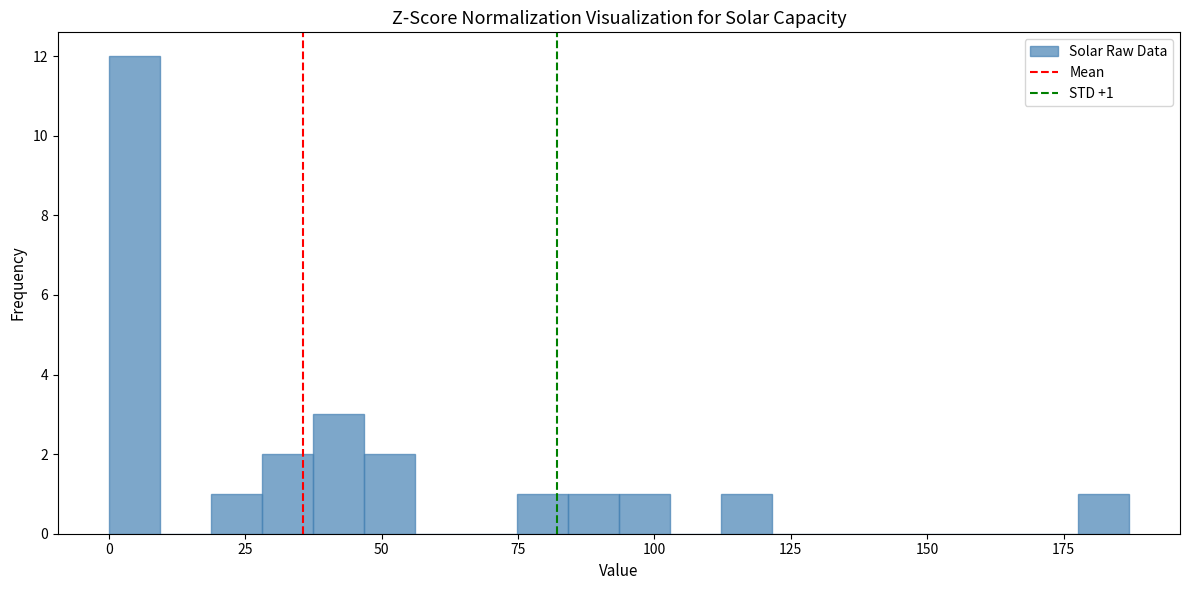

Around what value on the x-axis is the tallest bar? Give the approximate position of its centre, as read against the axis.

5